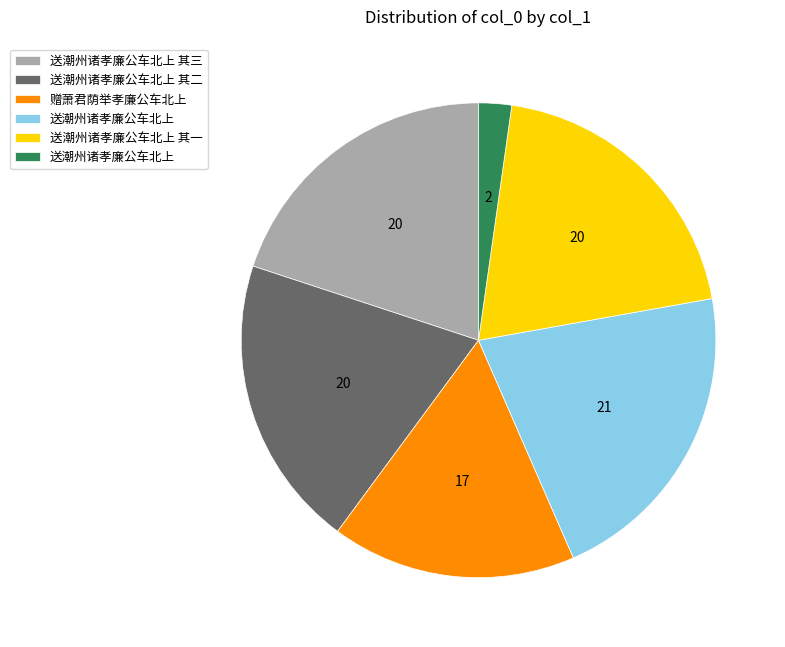

Is there any slice that represents more than half of the pie?

No